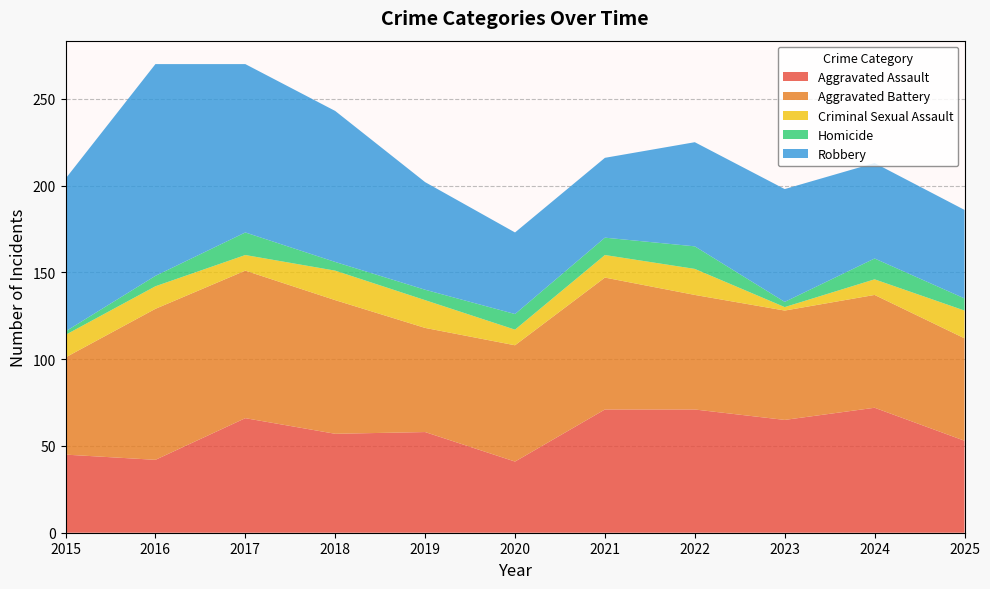

Reading left to right, list all the values displayed in this chart.

Aggravated Assault: 45	42	66	57	58	41	71	71	65	72	53
Aggravated Battery: 56	87	85	77	60	67	76	66	63	65	59
Criminal Sexual Assault: 13	13	9	17	16	9	13	15	2	9	16
Homicide: 2	6	13	5	6	9	10	13	3	12	7
Robbery: 88	122	97	87	62	47	46	60	65	55	51